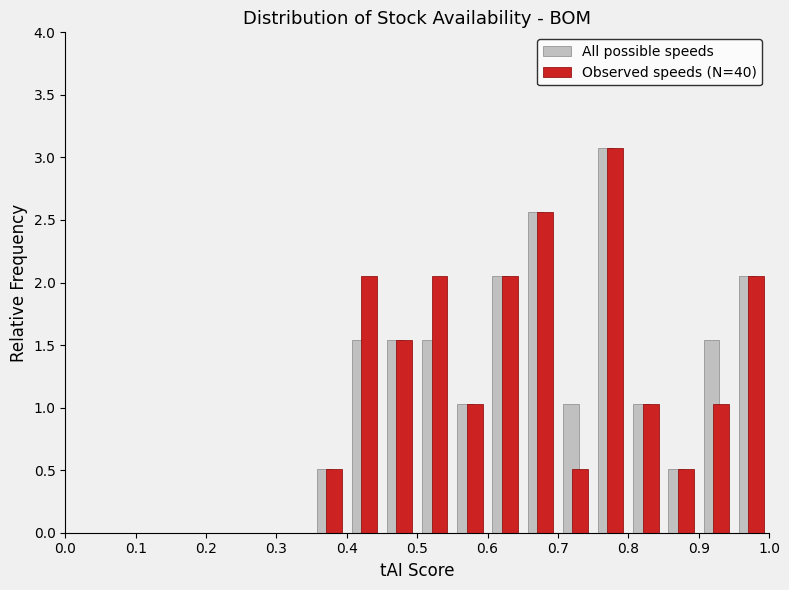

Reading left to right, transcribe this chart: for each range on the x-axis, give the height of each series' bar. The values are not printed on the chart, so give them approximately, as read against the axis.

0.00 to 0.05: All possible speeds=0	Observed speeds (N=40)=0
0.05 to 0.10: All possible speeds=0	Observed speeds (N=40)=0
0.10 to 0.15: All possible speeds=0	Observed speeds (N=40)=0
0.15 to 0.20: All possible speeds=0	Observed speeds (N=40)=0
0.20 to 0.25: All possible speeds=0	Observed speeds (N=40)=0
0.25 to 0.30: All possible speeds=0	Observed speeds (N=40)=0
0.30 to 0.35: All possible speeds=0	Observed speeds (N=40)=0
0.35 to 0.40: All possible speeds=0.50	Observed speeds (N=40)=0.50
0.40 to 0.45: All possible speeds=1.55	Observed speeds (N=40)=2.05
0.45 to 0.50: All possible speeds=1.55	Observed speeds (N=40)=1.55
0.50 to 0.55: All possible speeds=1.55	Observed speeds (N=40)=2.05
0.55 to 0.60: All possible speeds=1.05	Observed speeds (N=40)=1.05
0.60 to 0.65: All possible speeds=2.05	Observed speeds (N=40)=2.05
0.65 to 0.70: All possible speeds=2.55	Observed speeds (N=40)=2.55
0.70 to 0.75: All possible speeds=1.05	Observed speeds (N=40)=0.50
0.75 to 0.80: All possible speeds=3.10	Observed speeds (N=40)=3.10
0.80 to 0.85: All possible speeds=1.05	Observed speeds (N=40)=1.05
0.85 to 0.90: All possible speeds=0.50	Observed speeds (N=40)=0.50
0.90 to 0.95: All possible speeds=1.55	Observed speeds (N=40)=1.05
0.95 to 1.00: All possible speeds=2.05	Observed speeds (N=40)=2.05